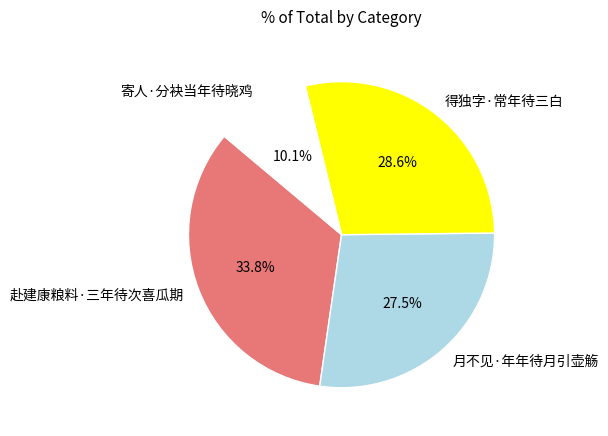

Approximately how many times larger is the value at 月不见·年年待月引壶觞 compared to 赴建康粮料·三年待次喜瓜期?

0.8